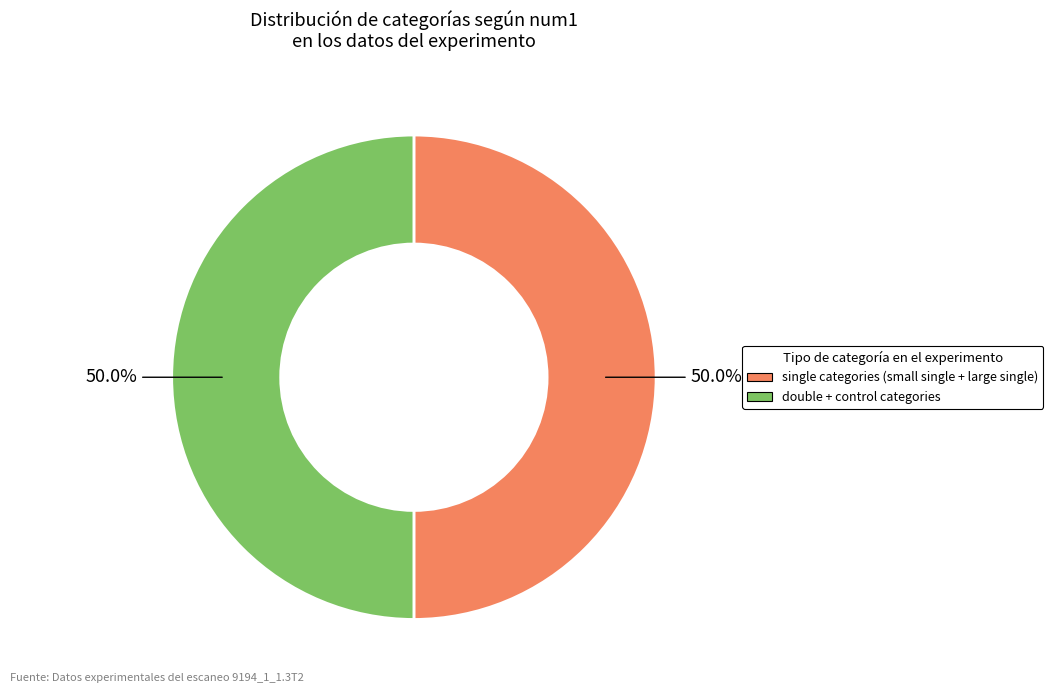

How many segments does this pie chart have?

2